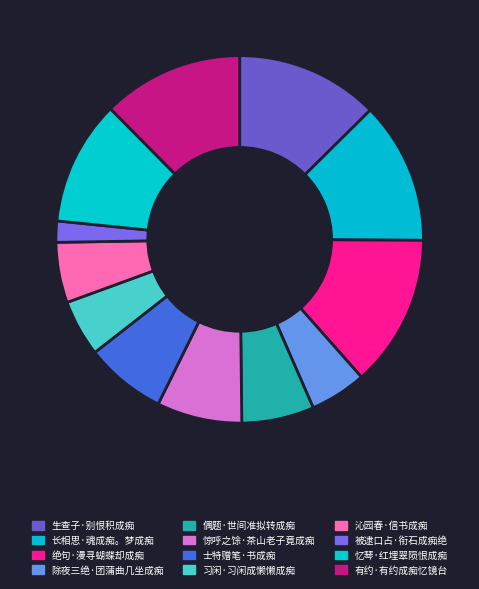

To the nearest percent, what is the combined percentage of 偶题·世间准拟转成痴 and 生查子·别恨积成痴?

19%